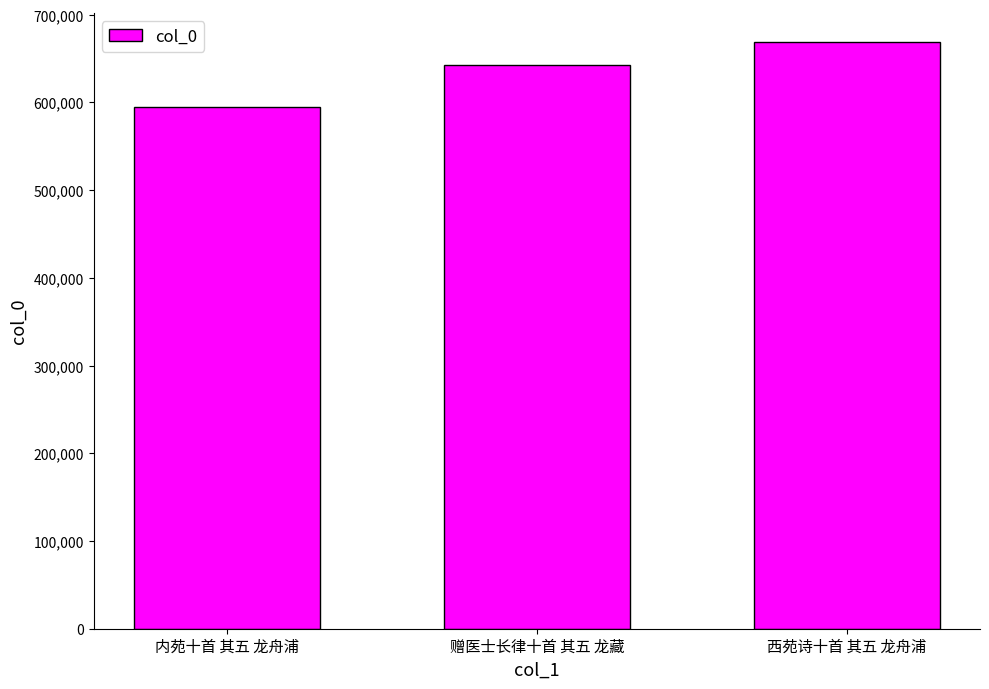

List the labels in order of value, smallest first.

内苑十首 其五 龙舟浦, 赠医士长律十首 其五 龙藏, 西苑诗十首 其五 龙舟浦